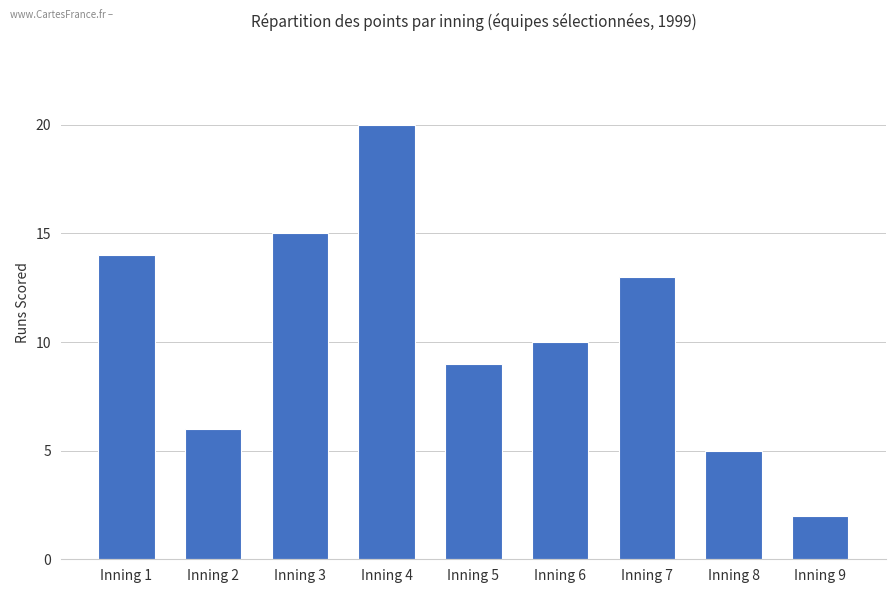

Reading left to right, transcribe all the data shown in this chart.

Inning 1=14	Inning 2=6	Inning 3=15	Inning 4=20	Inning 5=9	Inning 6=10	Inning 7=13	Inning 8=5	Inning 9=2